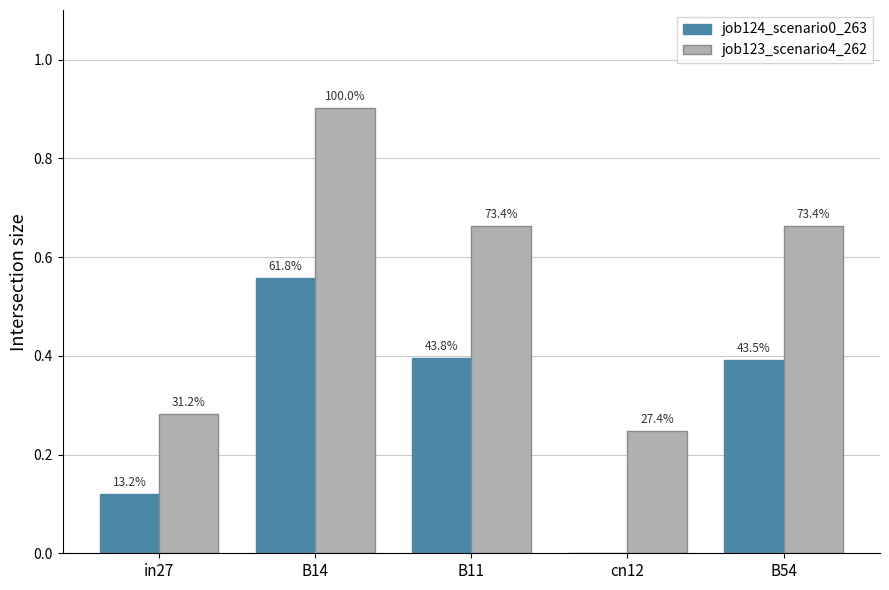

What is the difference between the second highest and second lowest values in the job124_scenario0_263 series?

0.3